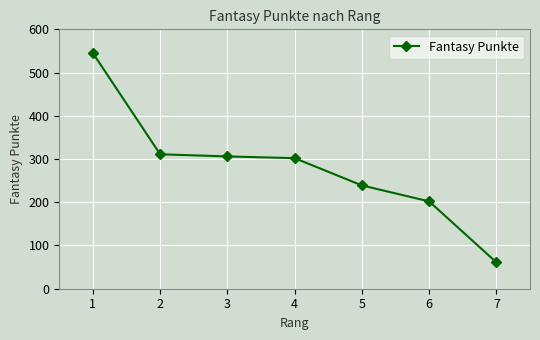

How many lines are shown in the chart?

1